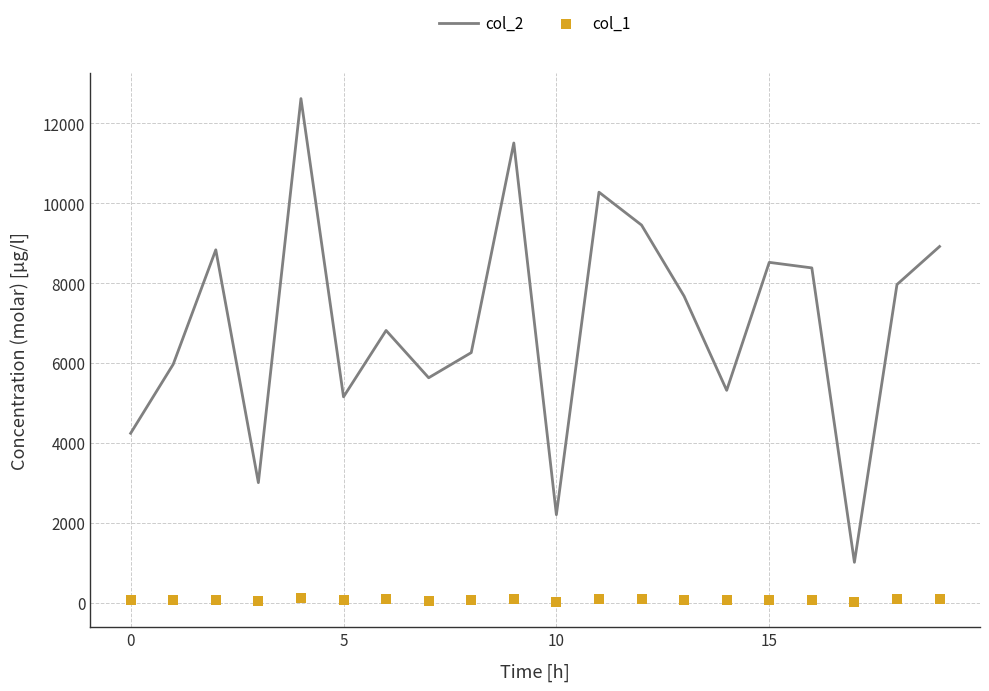

At how many categories does at least one series exceed 3367?

17